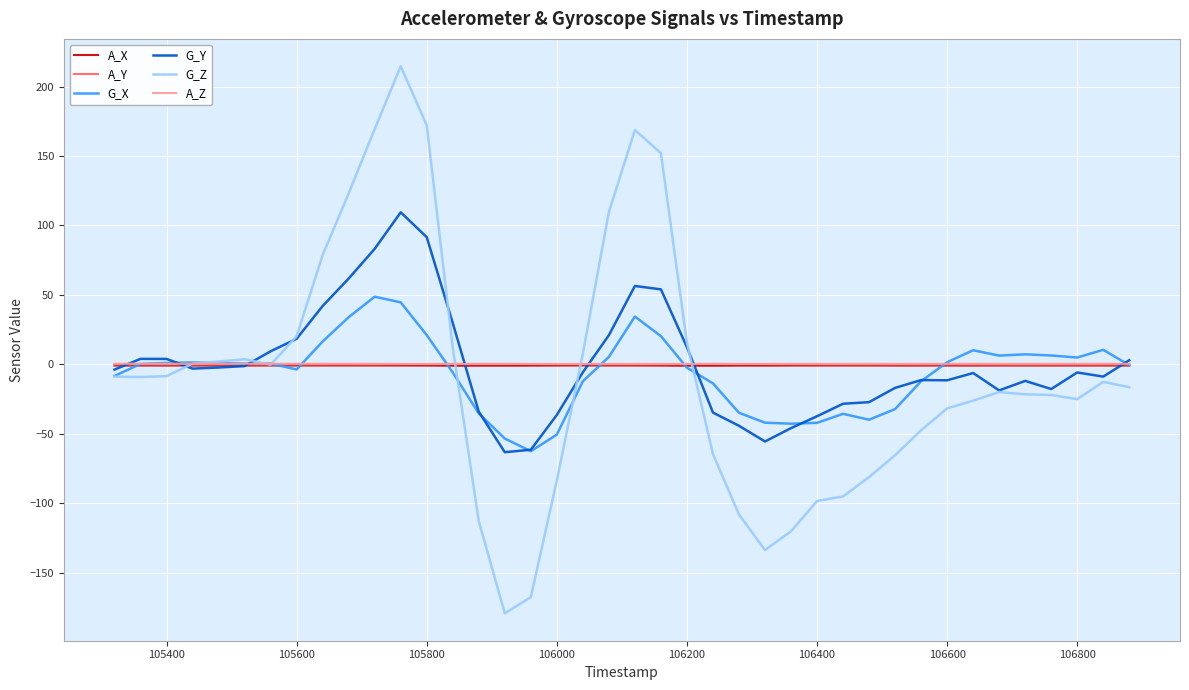

What is the minimum value shown in the chart?

-179.4